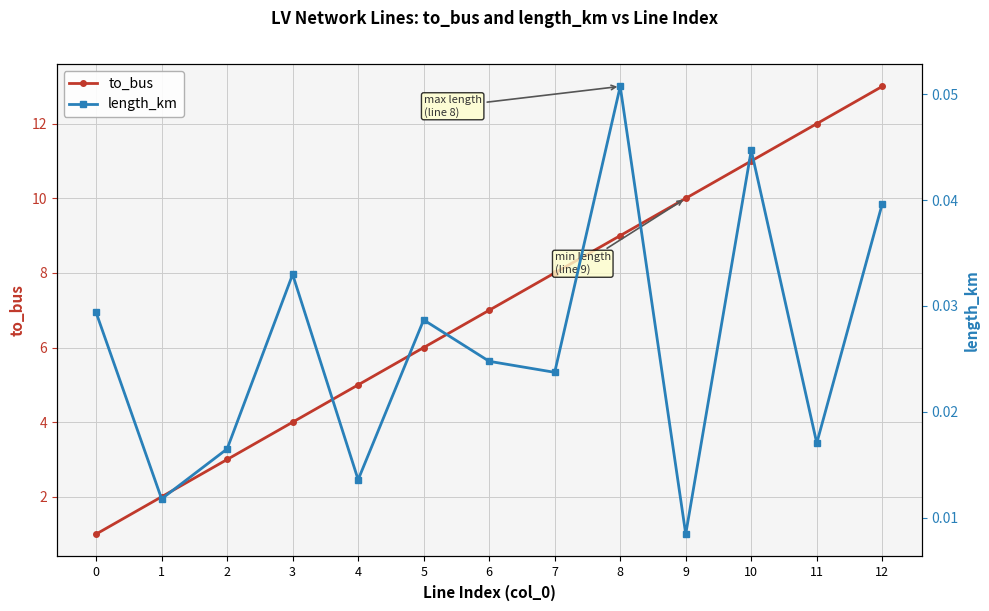

True or false: length_km and to_bus intersect in this chart.

False